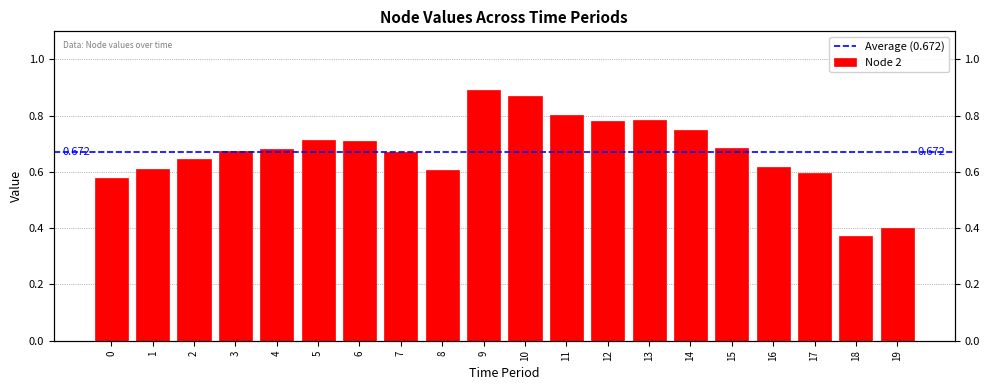

Between 6 and 1, which is larger?

6